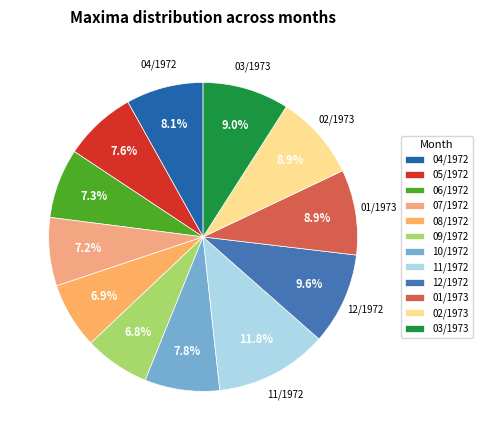

Combined, what portion of the pie is 01/1973 and 11/1972?

20.7%